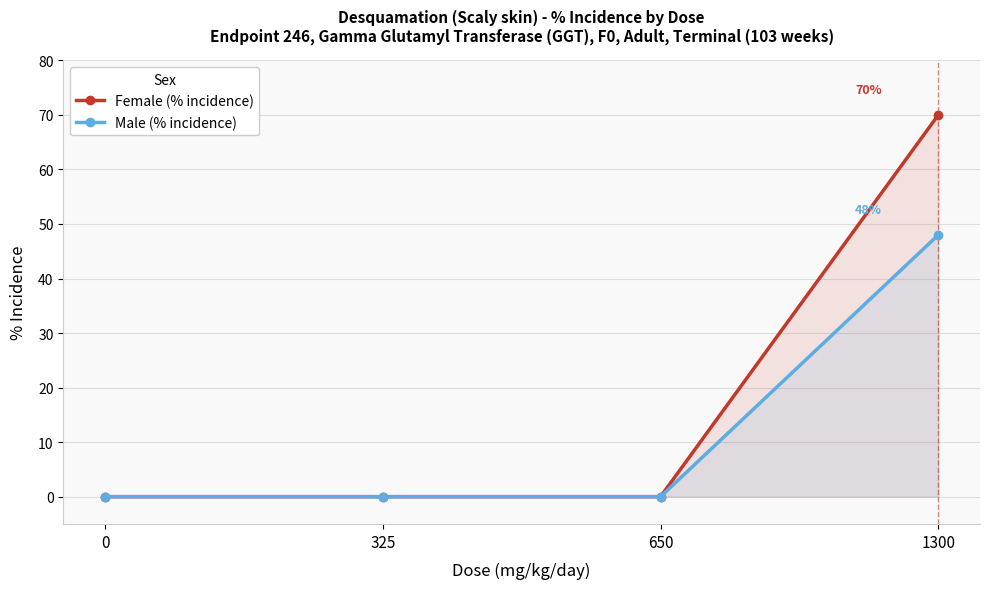

Which series has the largest range (max minus min)?

Female (% incidence)